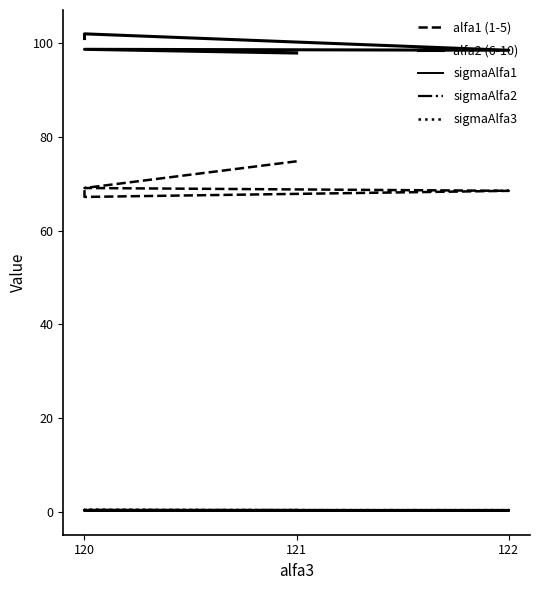

After their last crossing, which series has the higher values: sigmaAlfa3 or sigmaAlfa1?

sigmaAlfa3